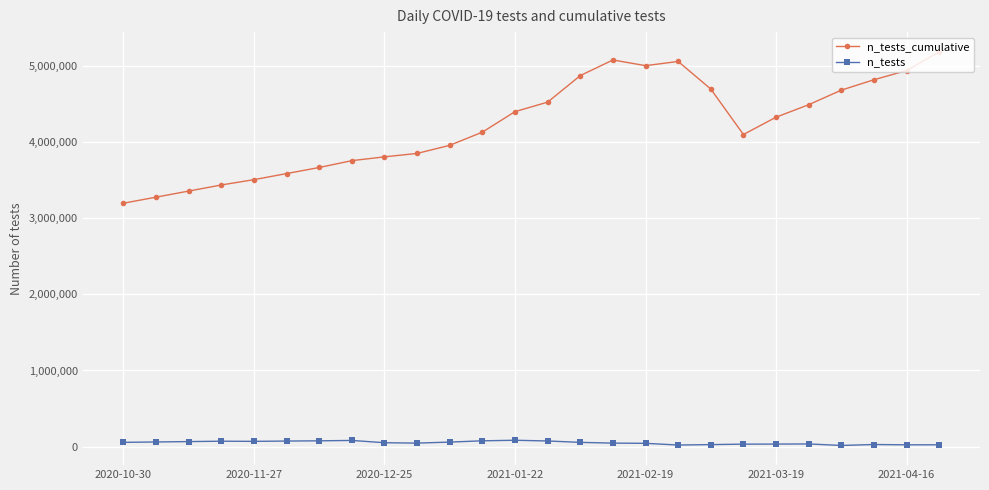

What is the maximum value for n_tests_cumulative?

5191656